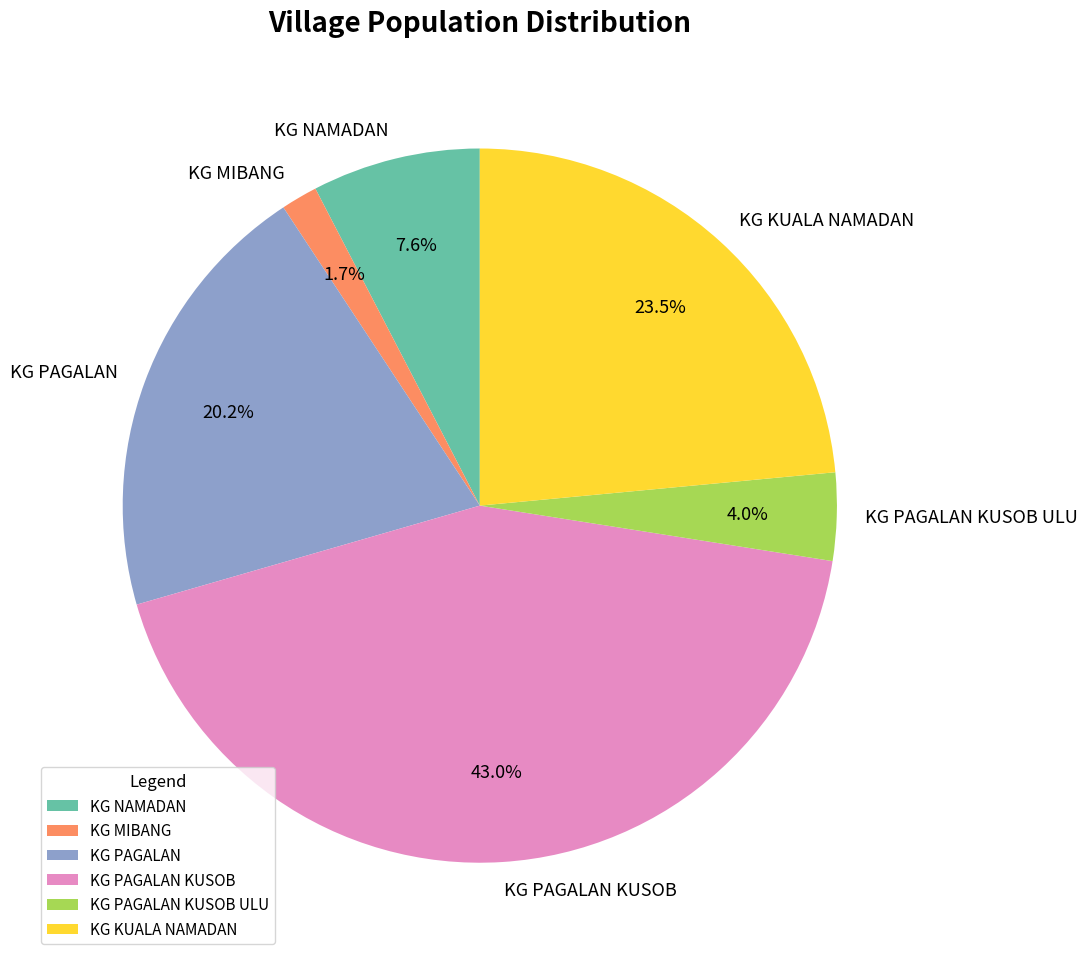

Is there a majority slice in this chart?

No